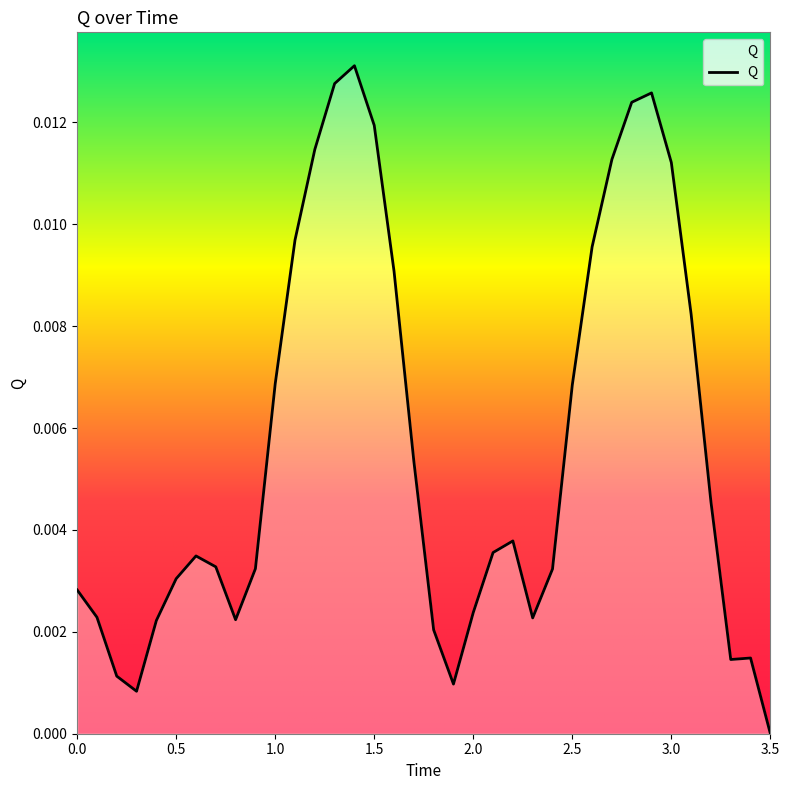

How many values are above zero?

35